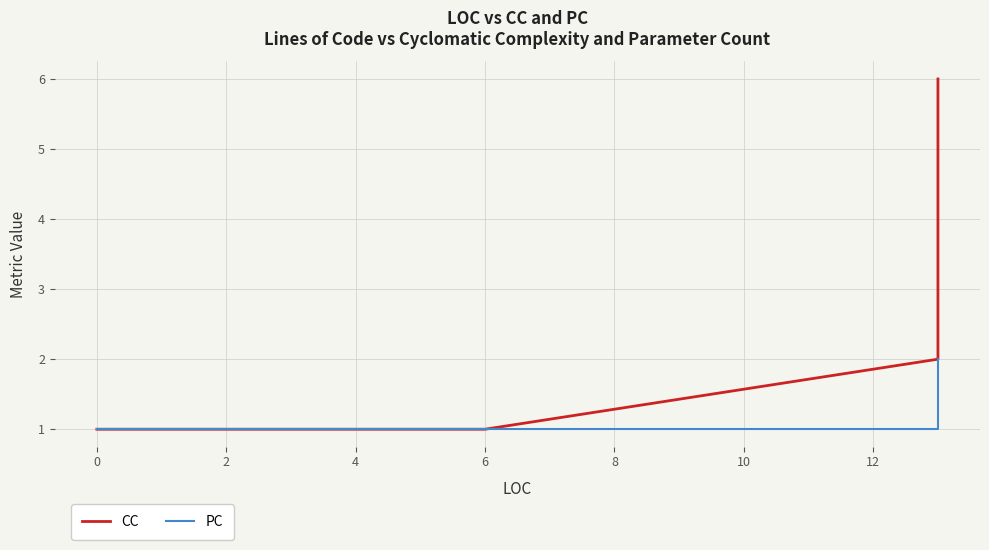

Count the number of categories in the chart.

37